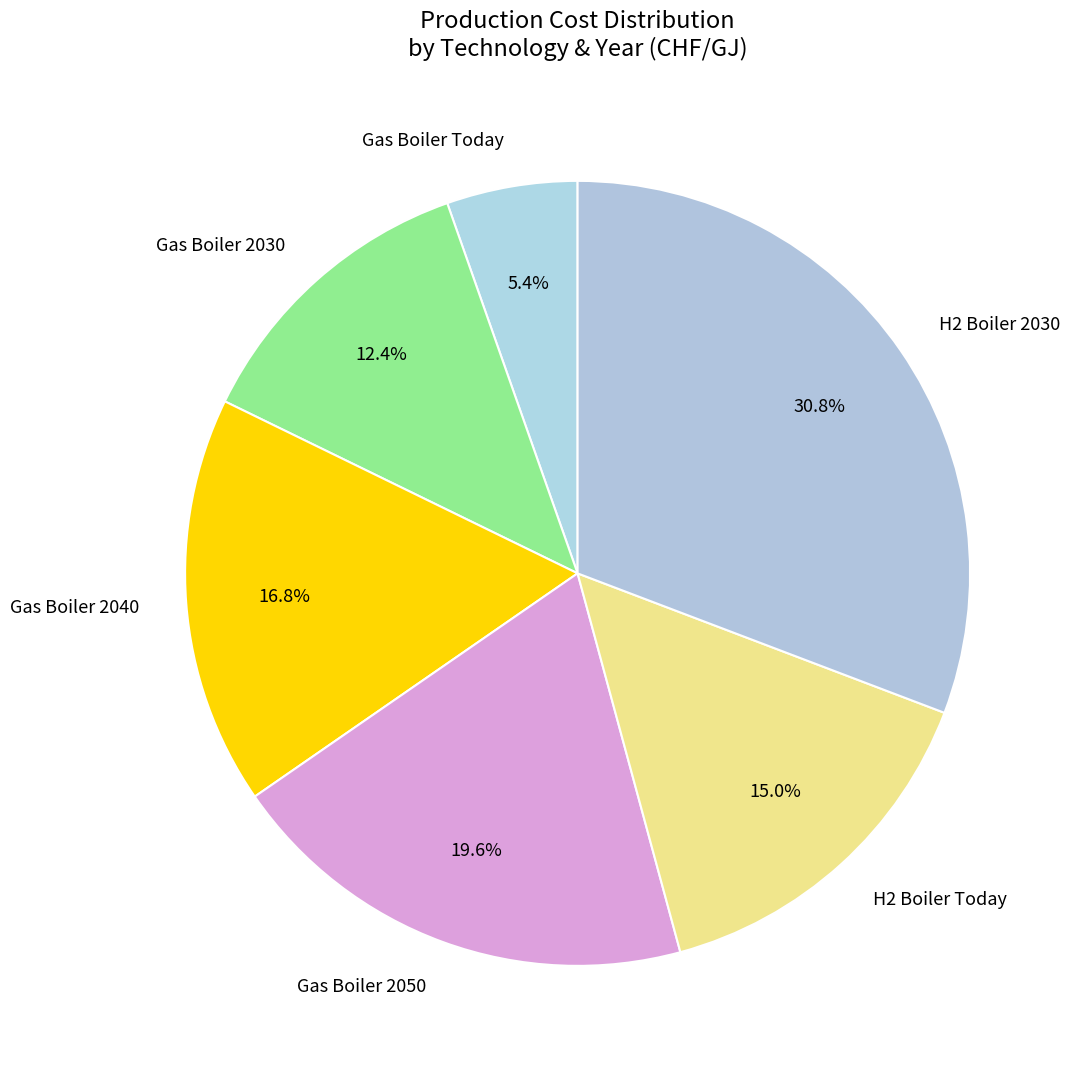

Which slice is the smallest?

Gas Boiler Today